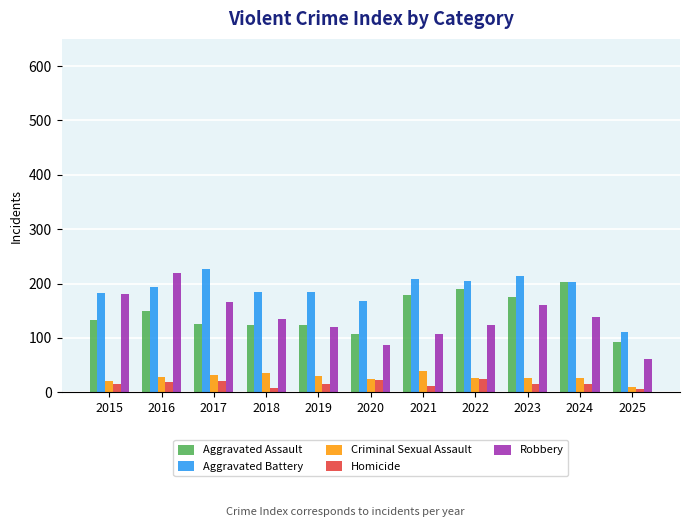

True or false: Robbery has a value of 150 at 2021.

False